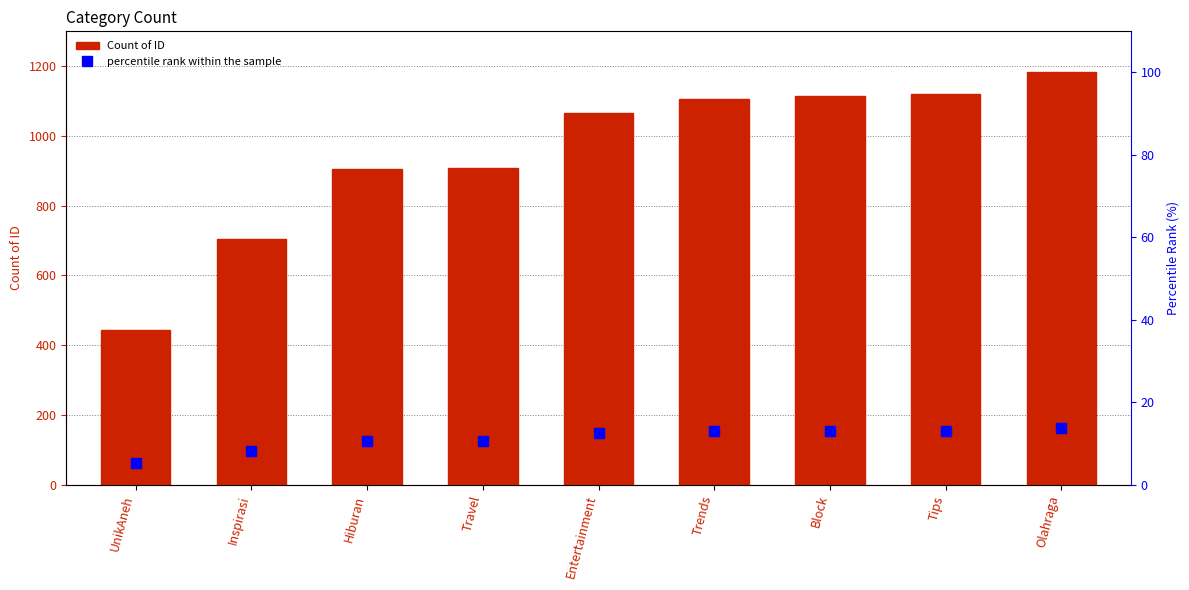

How many distinct data groups are displayed?

2